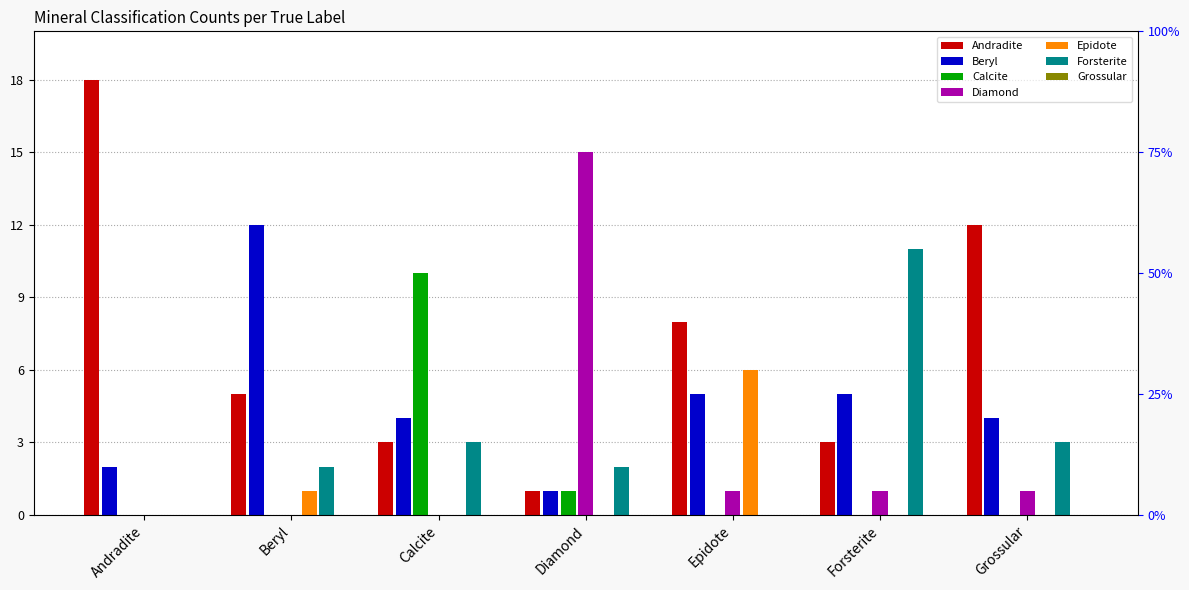

Is it true that Calcite equals -5 at Forsterite?

False